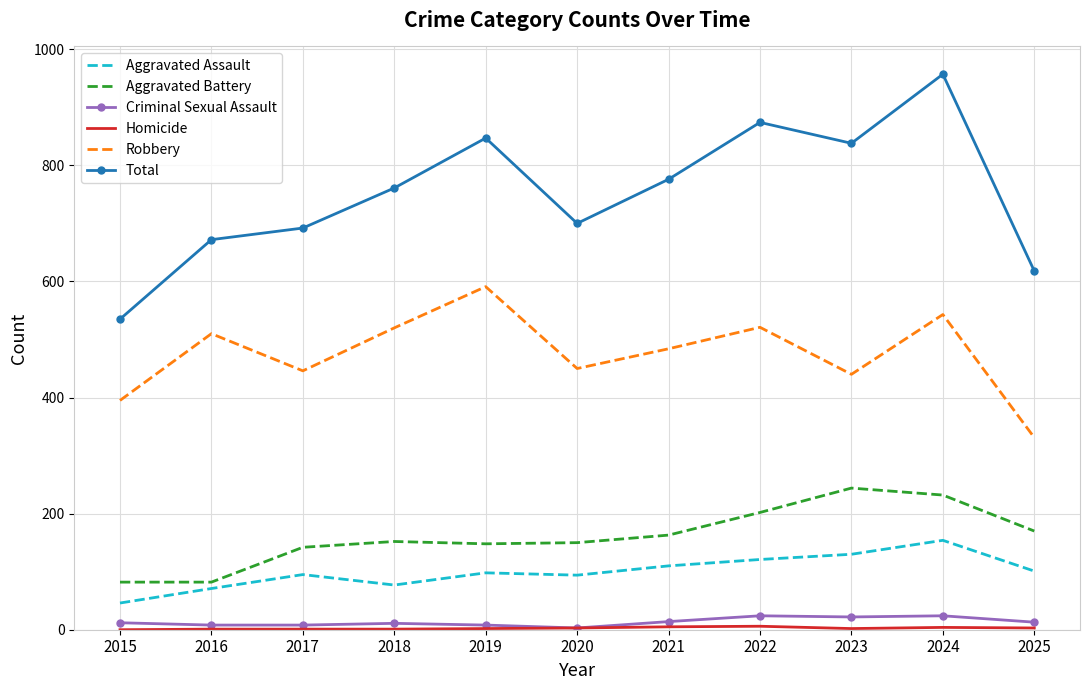

Which label corresponds to the largest value in the chart?

2024